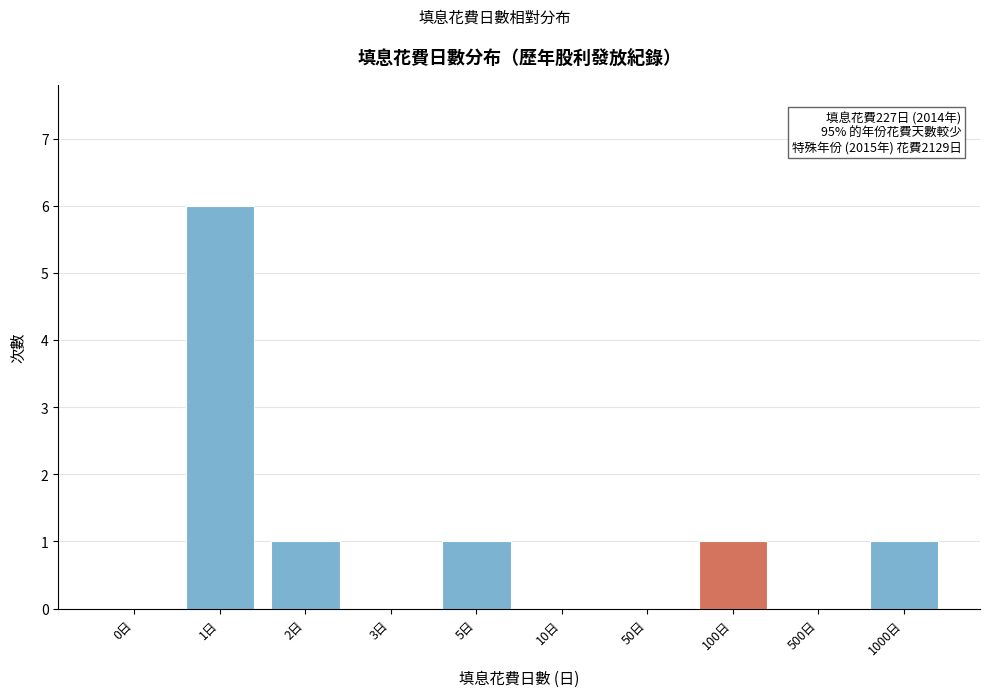

Reading left to right, what are all the values shown in this chart?

0日=0	1日=6	2日=1	3日=0	5日=1	10日=0	50日=0	100日=1	500日=0	1000日=1